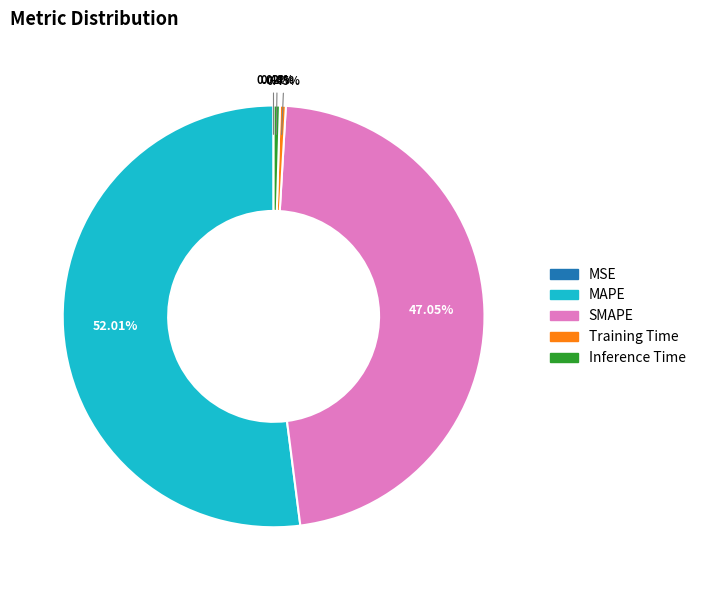

Which category accounts for the majority?

MAPE